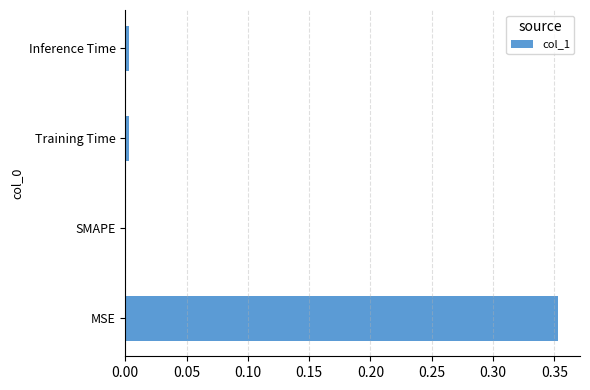

How many values are above zero?

3